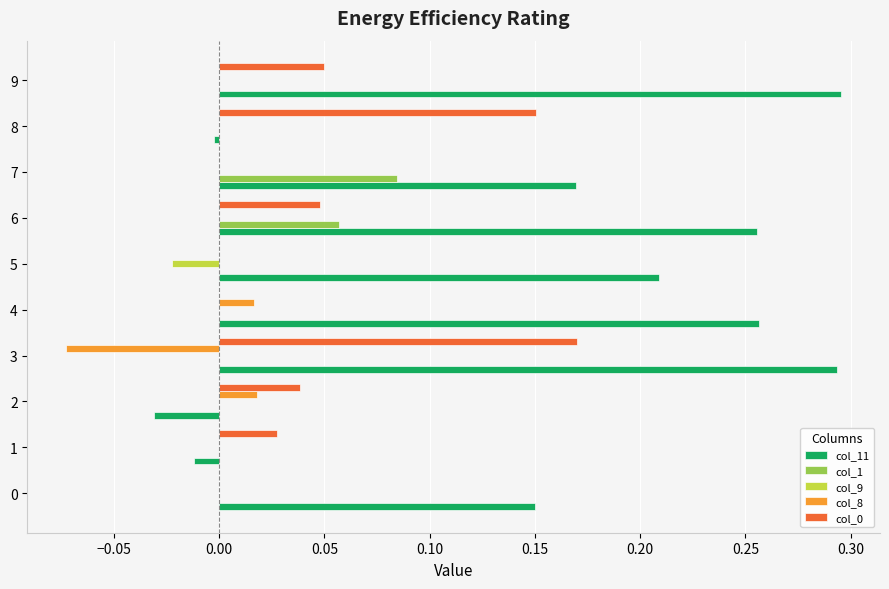

The value of col_9 at 5 is -0.0. True or false?

True